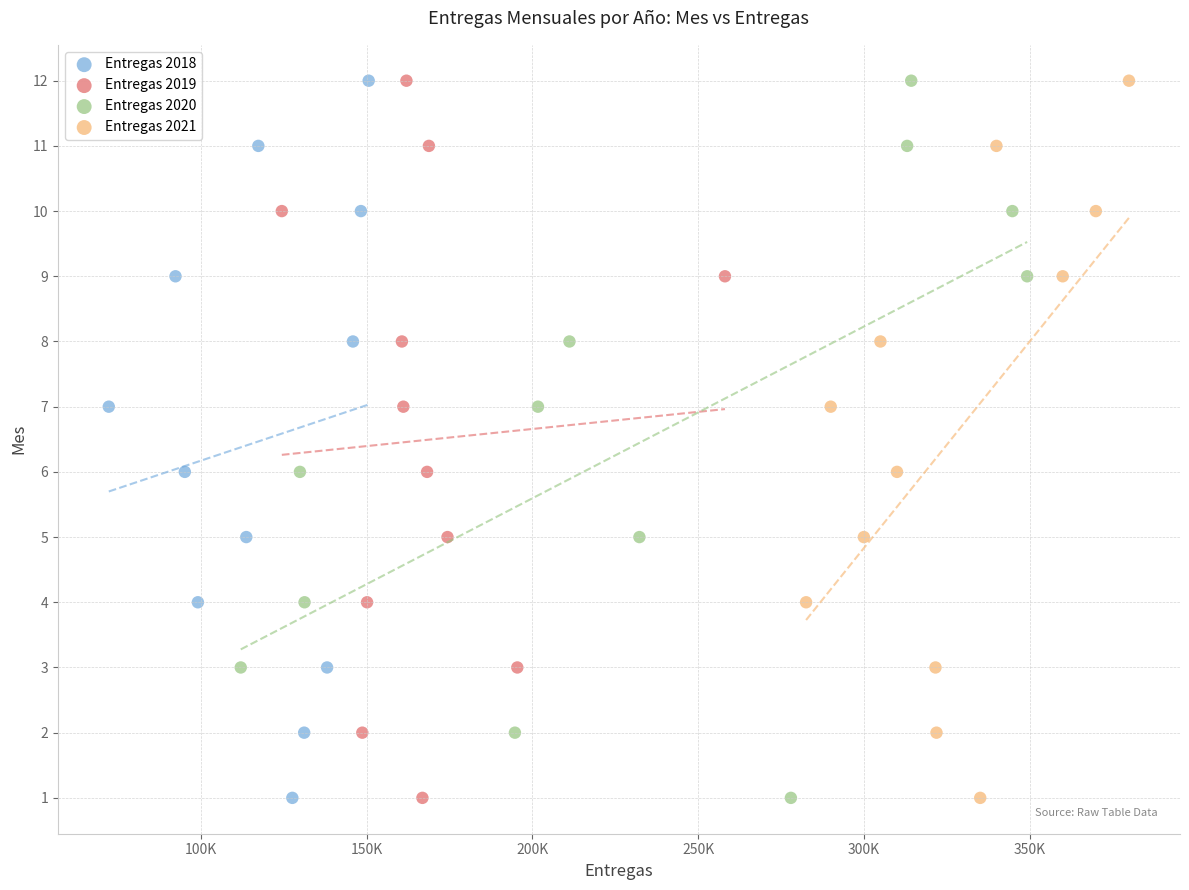

What are all the series names shown in the legend?

Entregas 2018, Entregas 2019, Entregas 2020, Entregas 2021